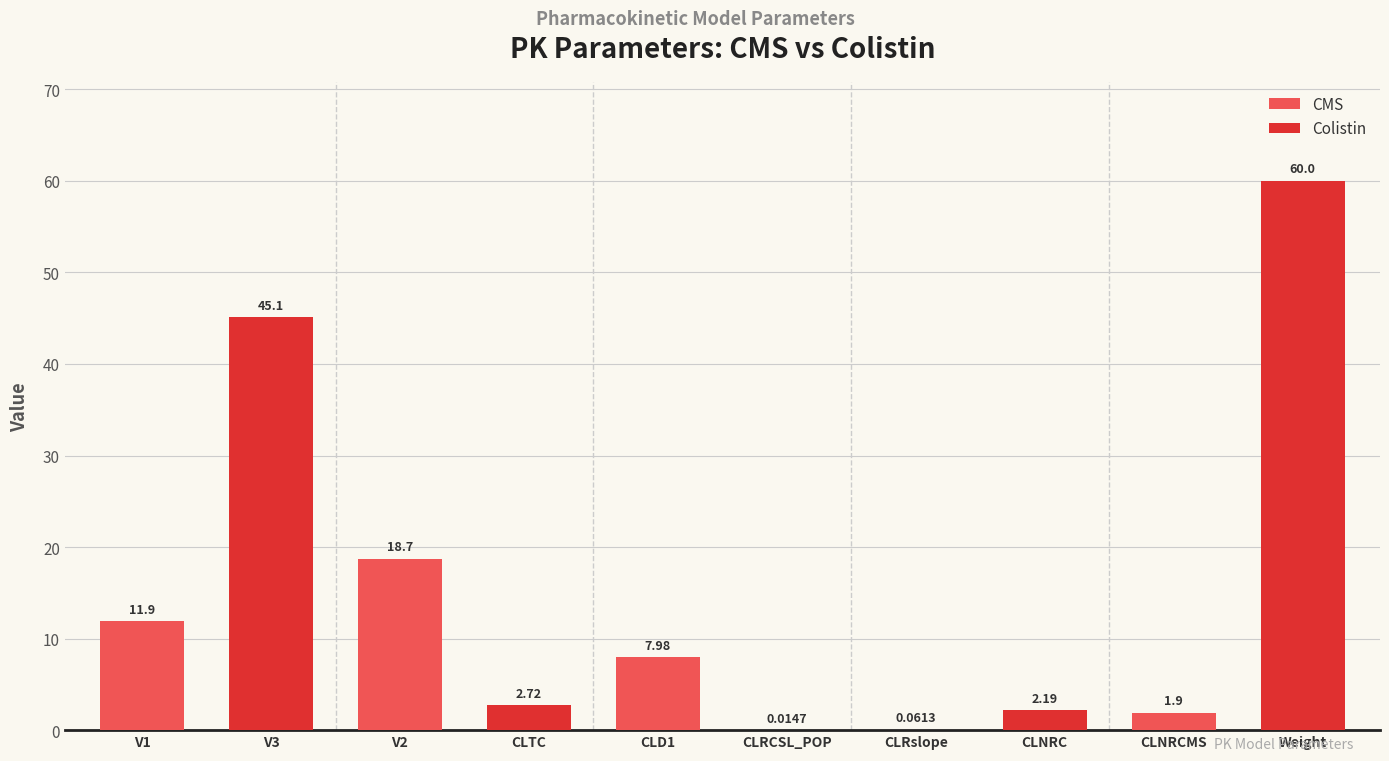

Between CLRslope and CLNRC, which is larger?

CLNRC